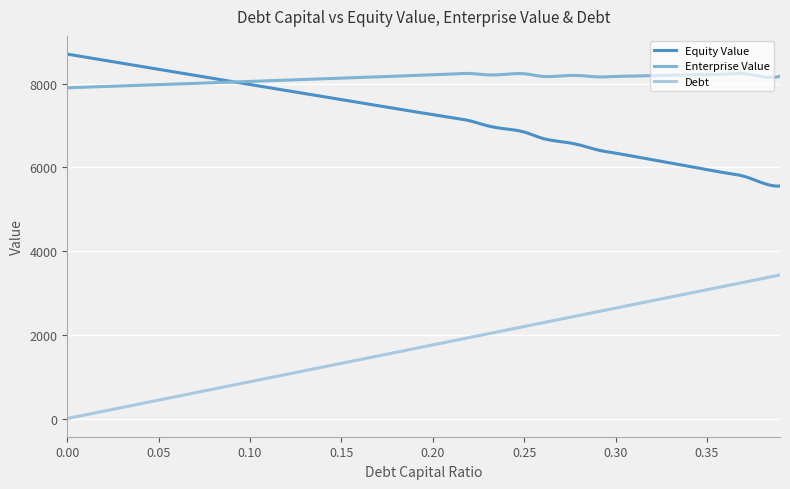

True or false: Debt and Enterprise Value intersect in this chart.

False